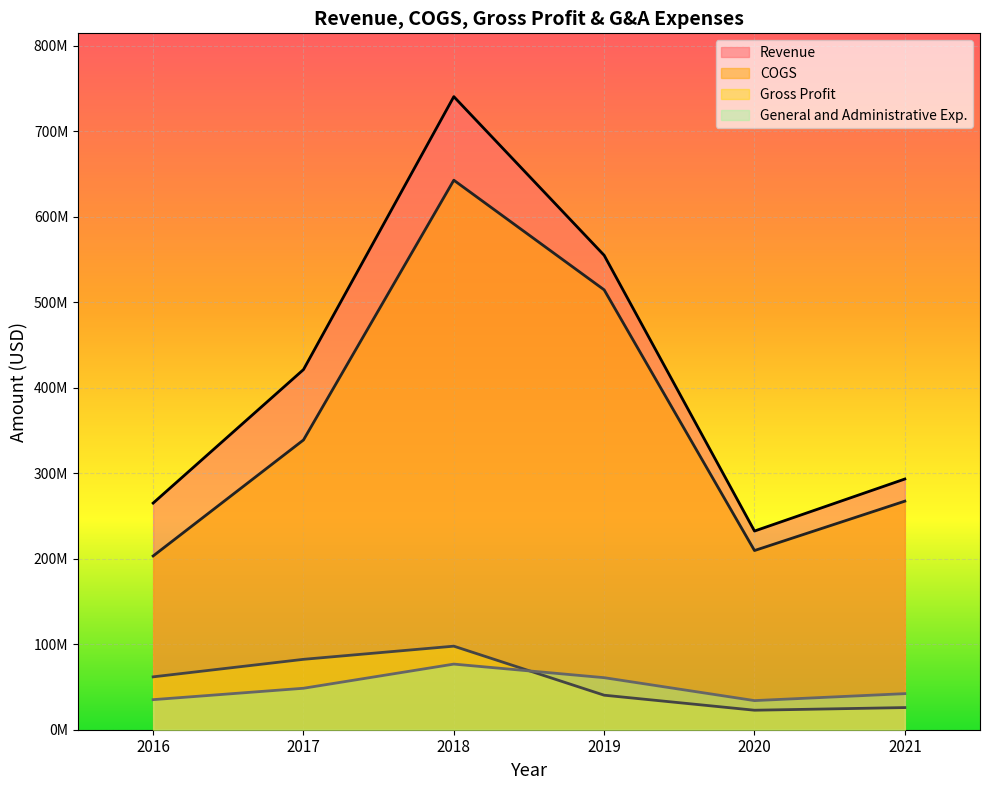

True or false: General and Administrative Exp. and Revenue intersect in this chart.

False